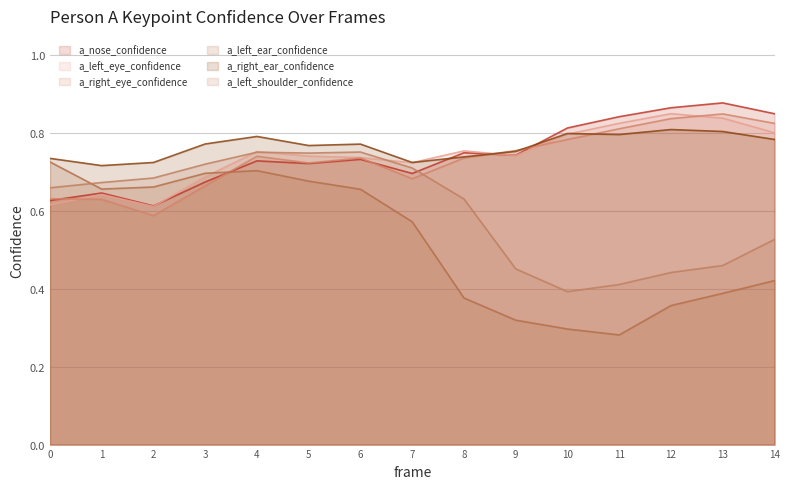

How many intersections are there between a_left_ear_confidence and a_left_eye_confidence?

1